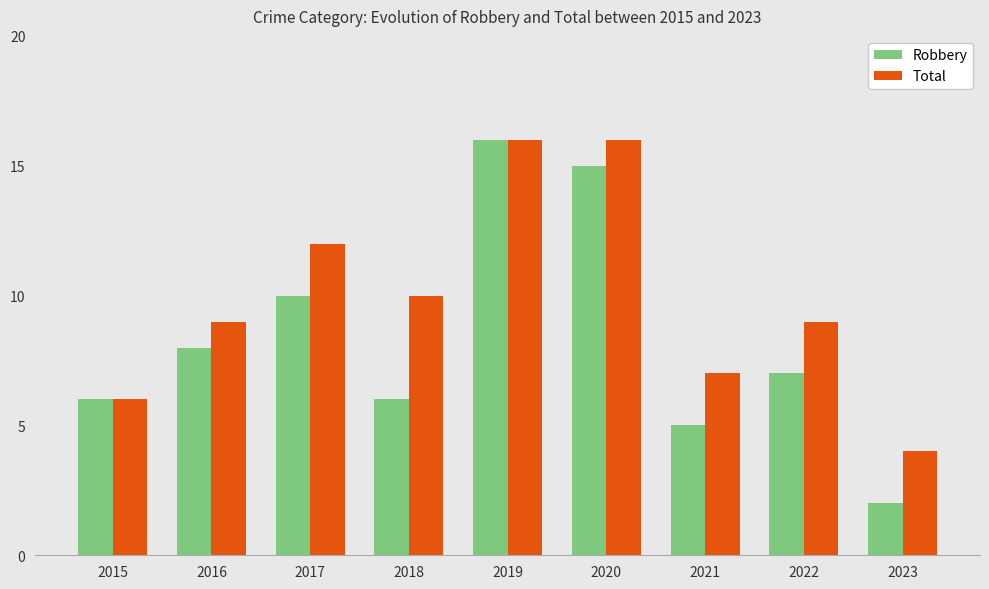

Which series has the widest spread of values?

Robbery